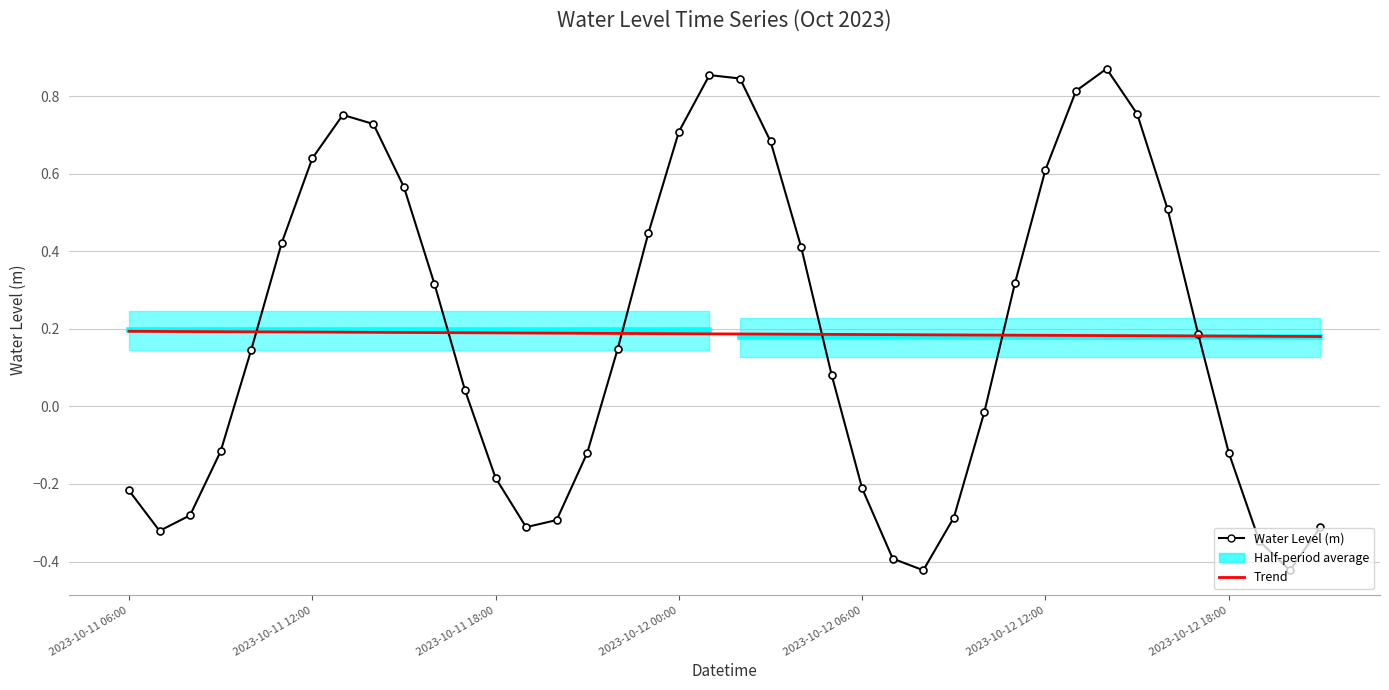

What is the average value of the Water Level (m) series?

0.2